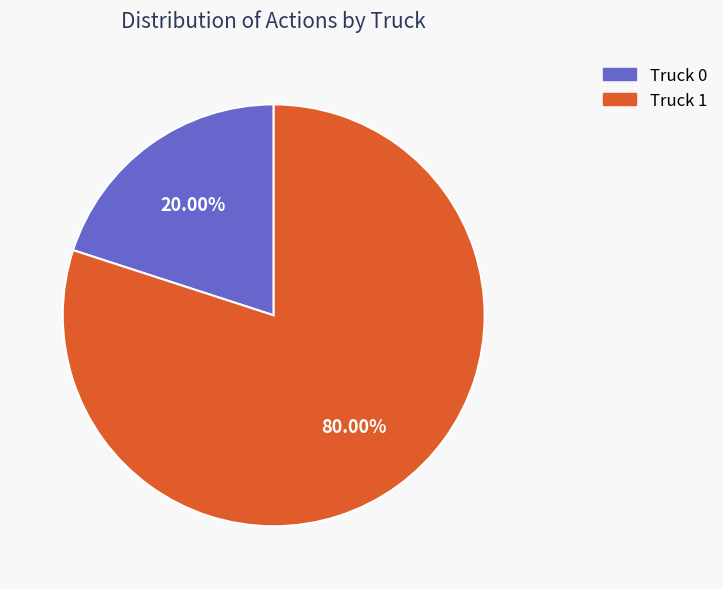

Between Truck 0 and Truck 1, which is larger?

Truck 1